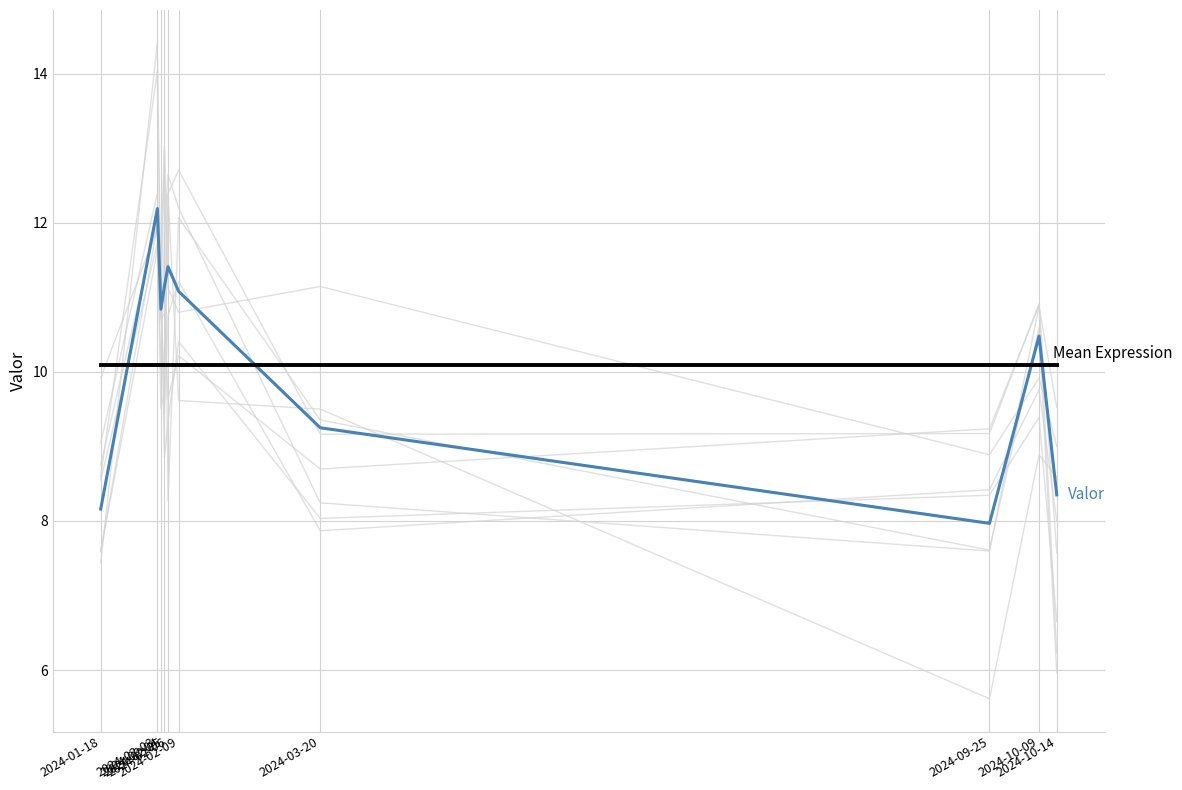

At which category does the chart reach its minimum across all series?

2024-09-25